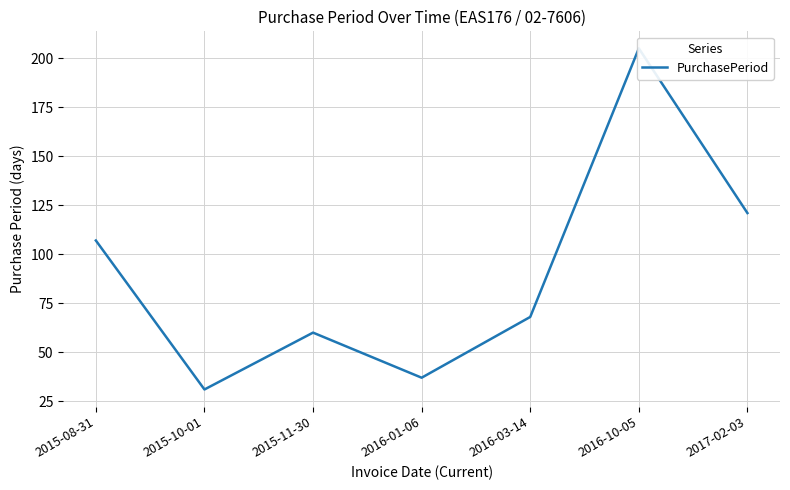

What is the ratio of the value at 2015-08-31 to the value at 2016-01-06?

2.9